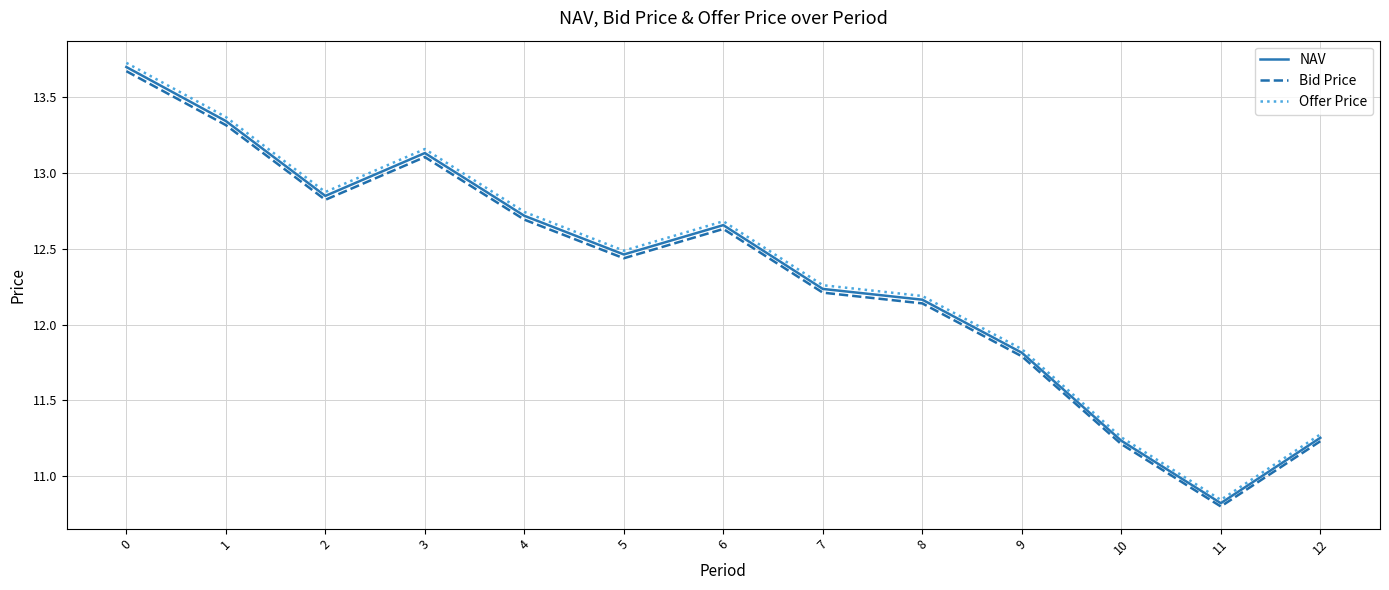

True or false: Offer Price and Bid Price cross at least once.

False